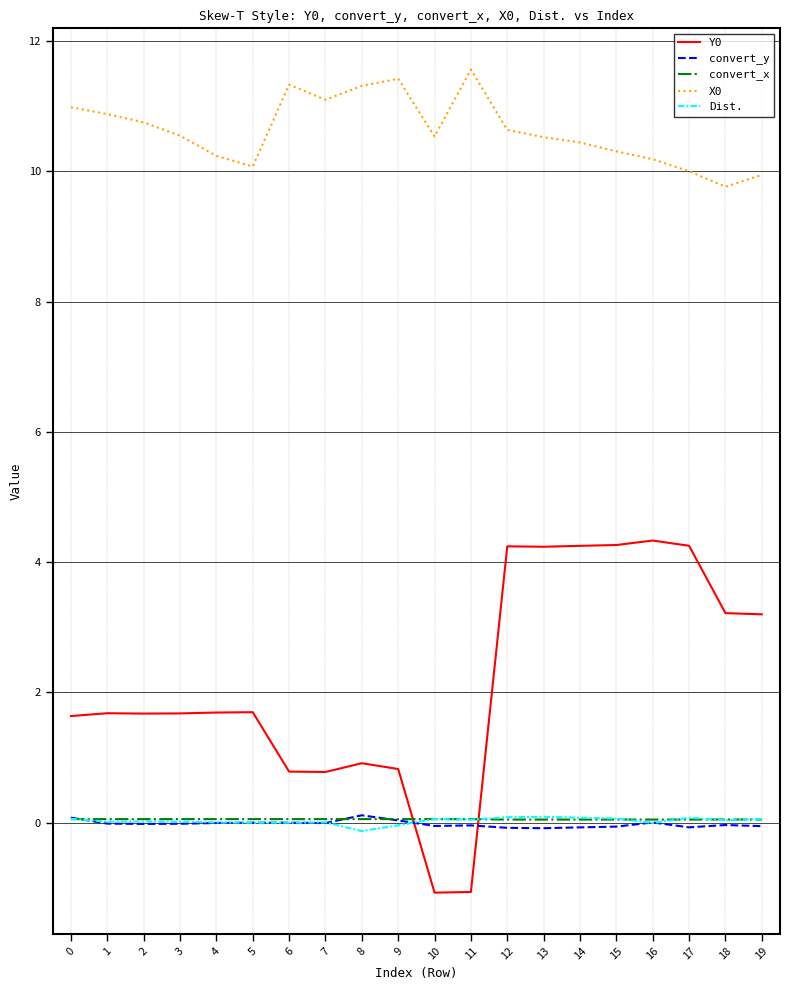

How many lines are shown in the chart?

5